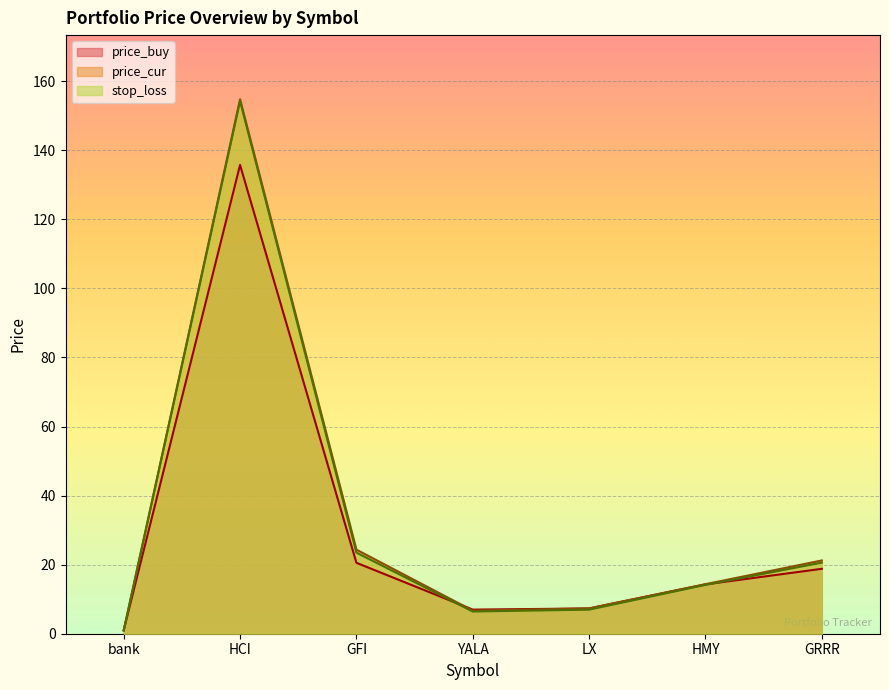

What is the difference between the price_buy values at LX and HCI?

128.4